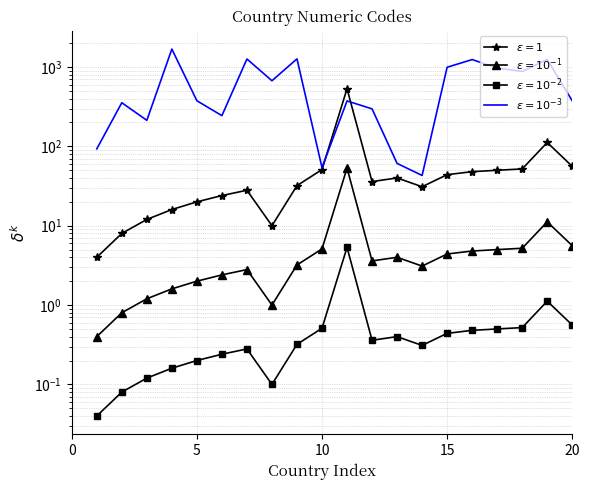

What position from the right is American Samoa?

17